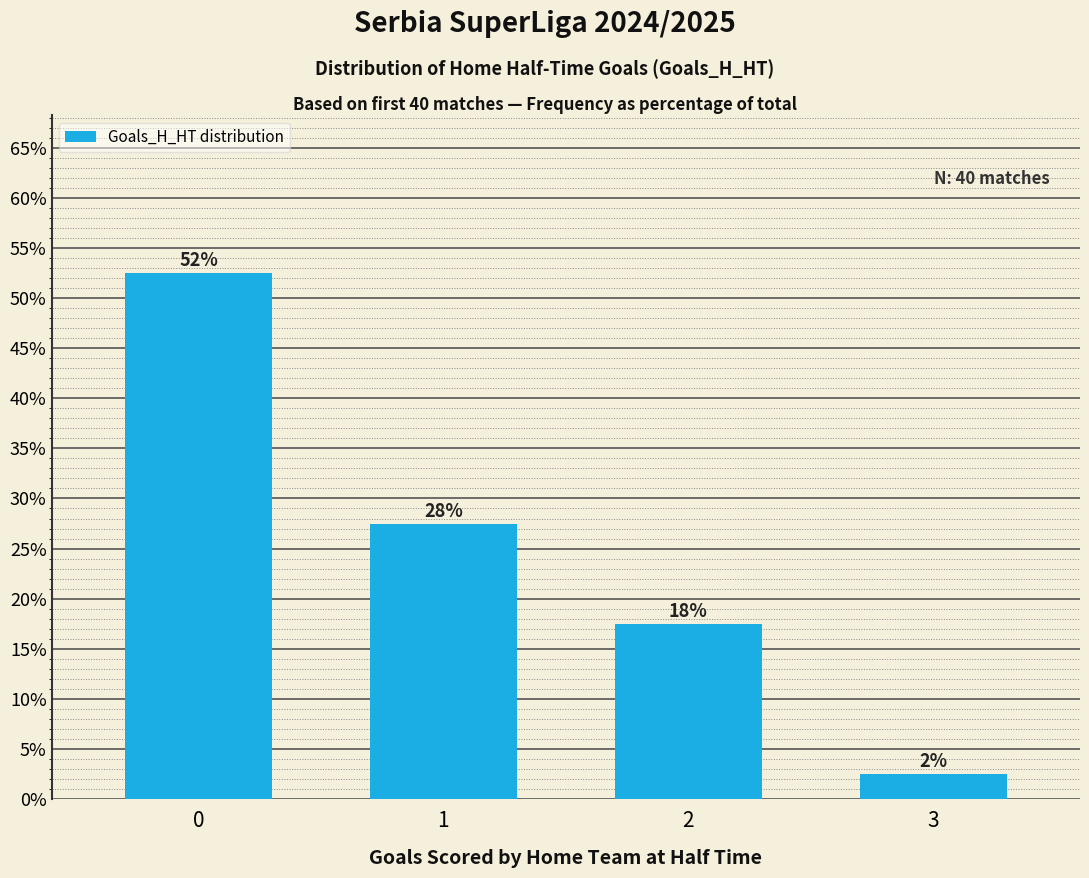

At which category does the chart reach its minimum across all series?

3